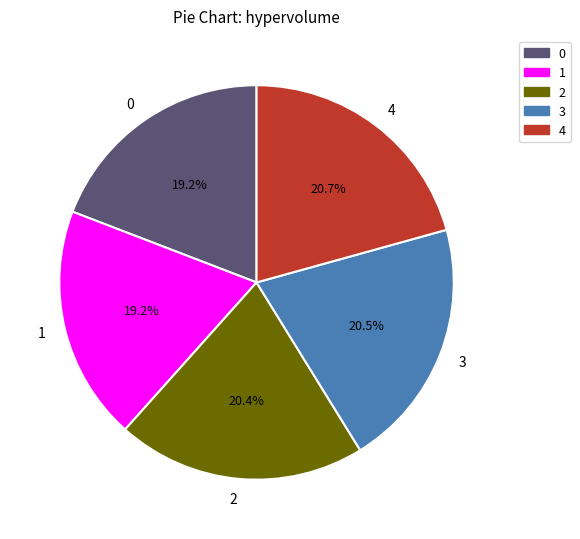

To the nearest percent, what is the combined percentage of 2 and 3?

41%